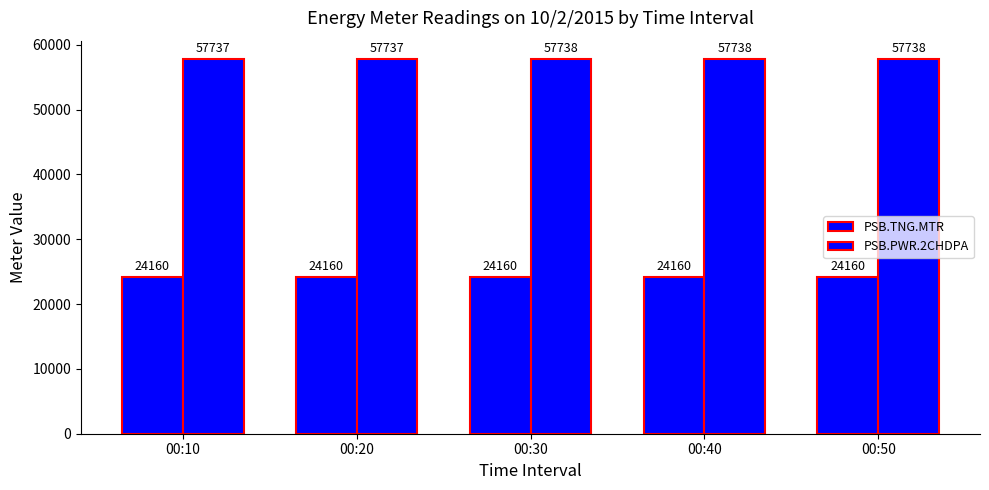

How many groups of bars are there?

5